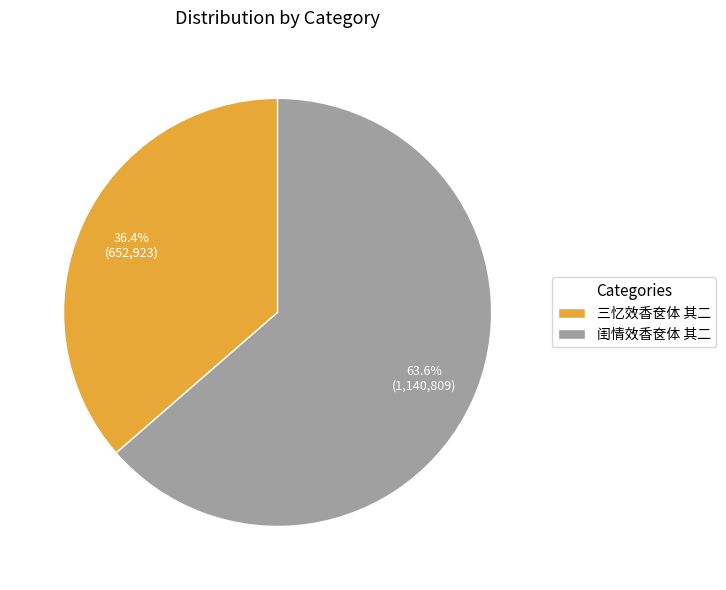

Rank the categories by value from highest to lowest.

闺情效香奁体 其二, 三忆效香奁体 其二